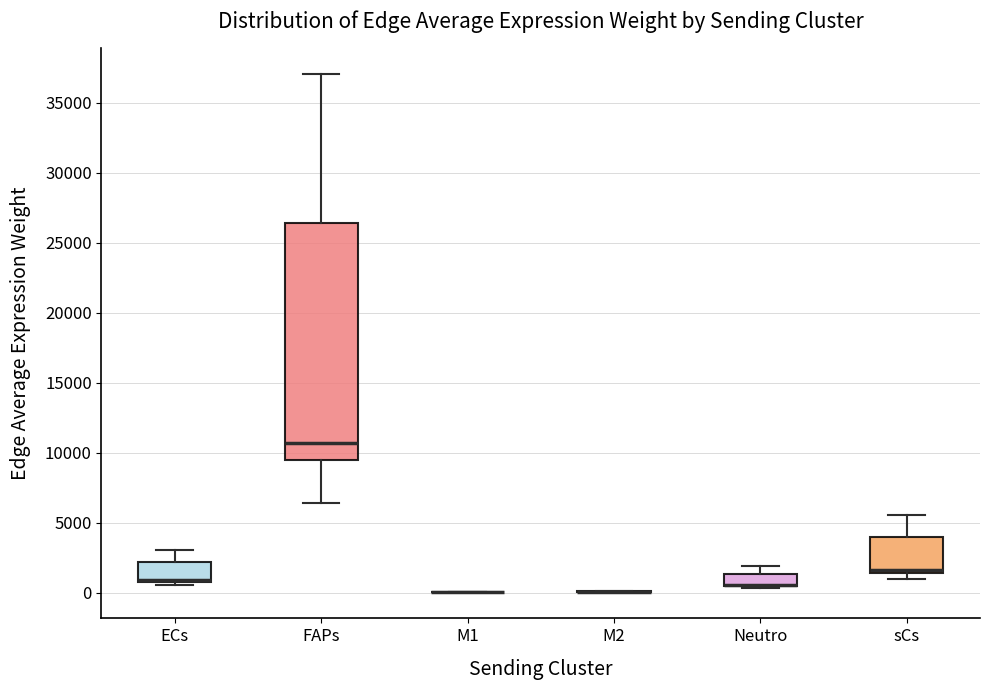

Reading left to right, read every box against the y-axis: the position of its median line, the range the box covers, and the ends of its whiskers. The values are not printed on the chart, so give them approximately, as read against the axis.

ECs: median 1000 (drawn on the box's lower edge), box 1000 to 2000, whiskers 500 to 3000
FAPs: median 10500, box 9500 to 26500, whiskers 6500 to 37000
M1: box collapsed to a line at 0, whiskers 0 to 0
M2: box collapsed to a line at 0, whiskers 0 to 0
Neutro: median 500 (drawn on the box's lower edge), box 500 to 1500, whiskers 500 (just below the box's lower edge) to 2000
sCs: median 1500 (just above the box's lower edge), box 1500 to 4000, whiskers 1000 to 5500